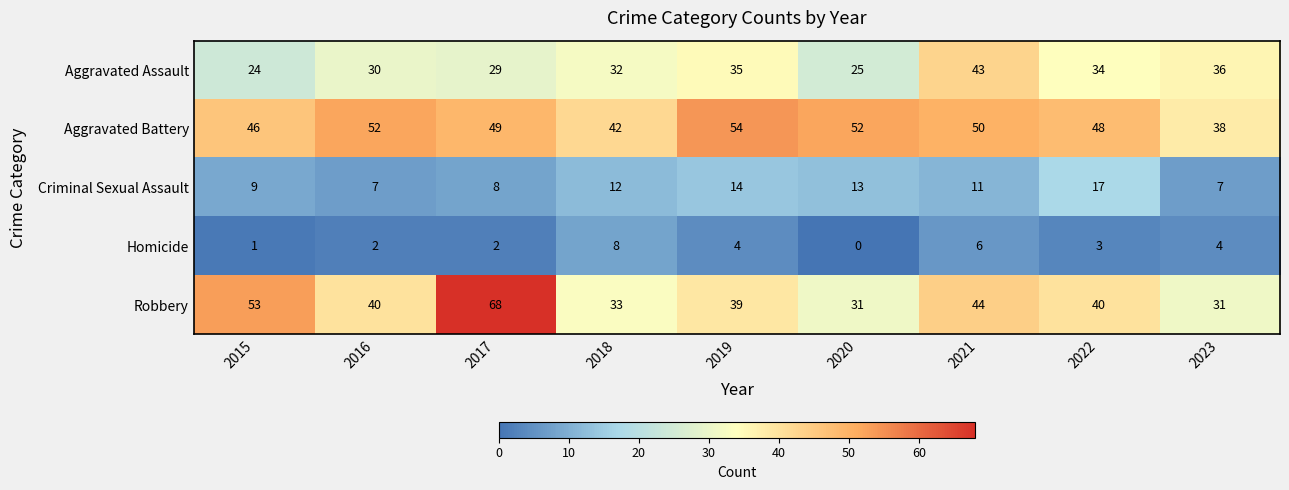

Is the value of Robbery at 2022 greater than the value of Aggravated Assault at 2022?

Yes